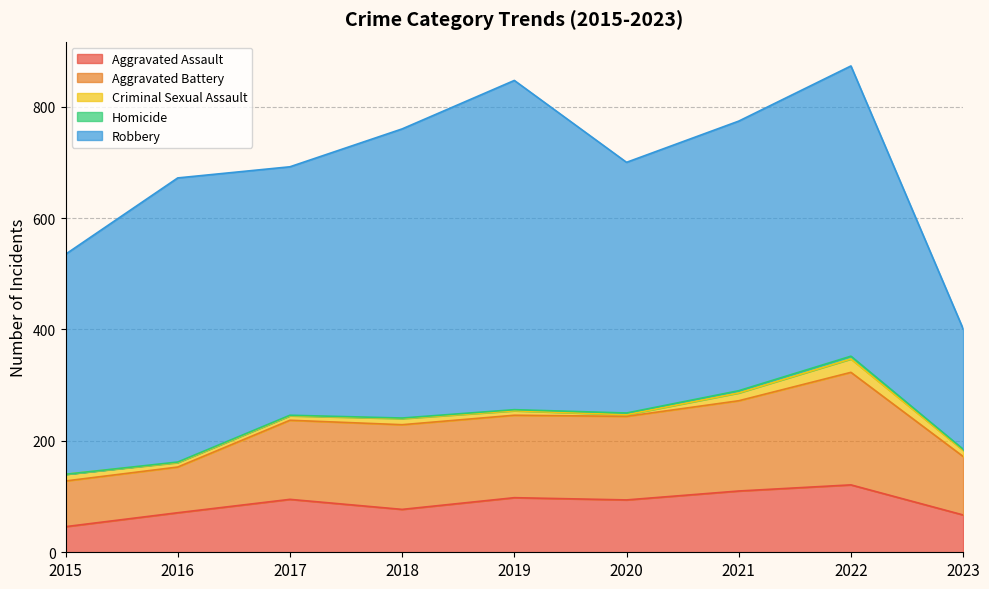

Is the value of Homicide at 2023 greater than the value of Criminal Sexual Assault at 2017?

No